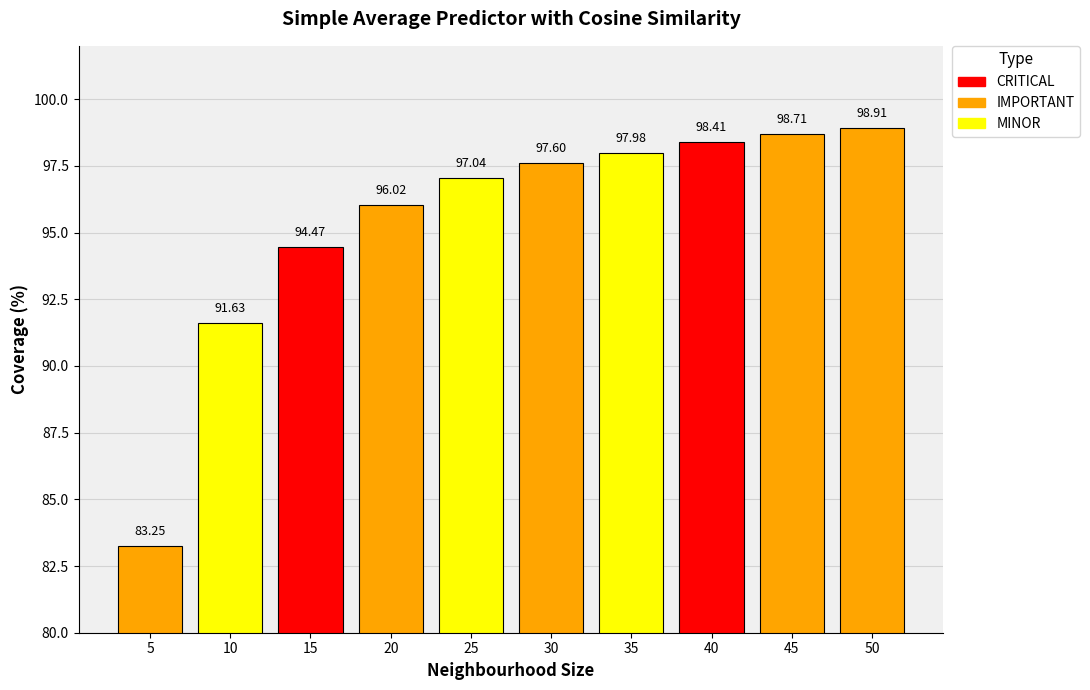

Rank the categories by value from highest to lowest.

50, 45, 40, 35, 30, 25, 20, 15, 10, 5